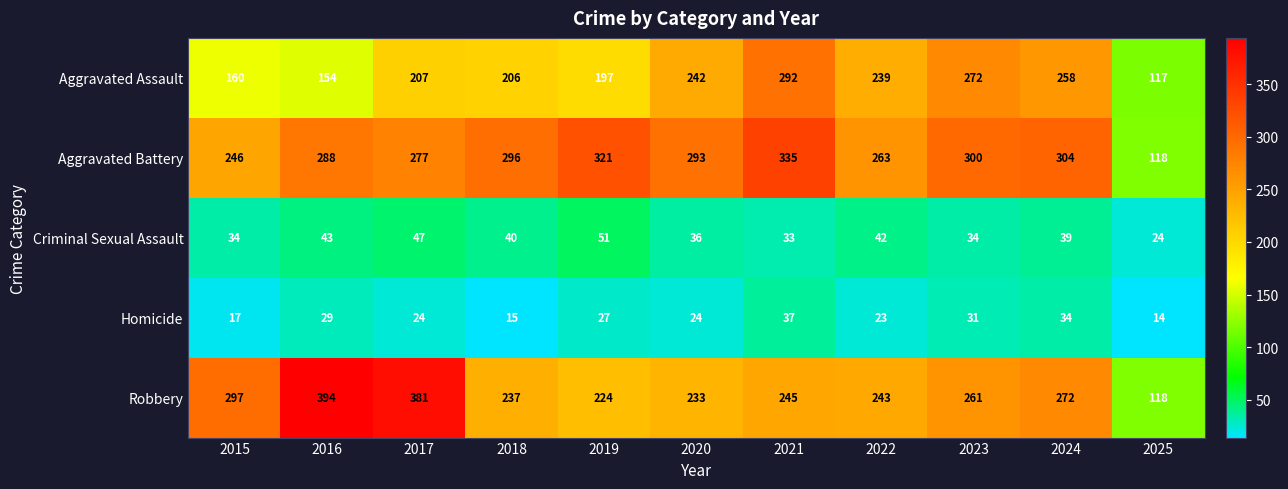

Rank the series at 2016 from highest to lowest value.

Robbery, Aggravated Battery, Aggravated Assault, Criminal Sexual Assault, Homicide